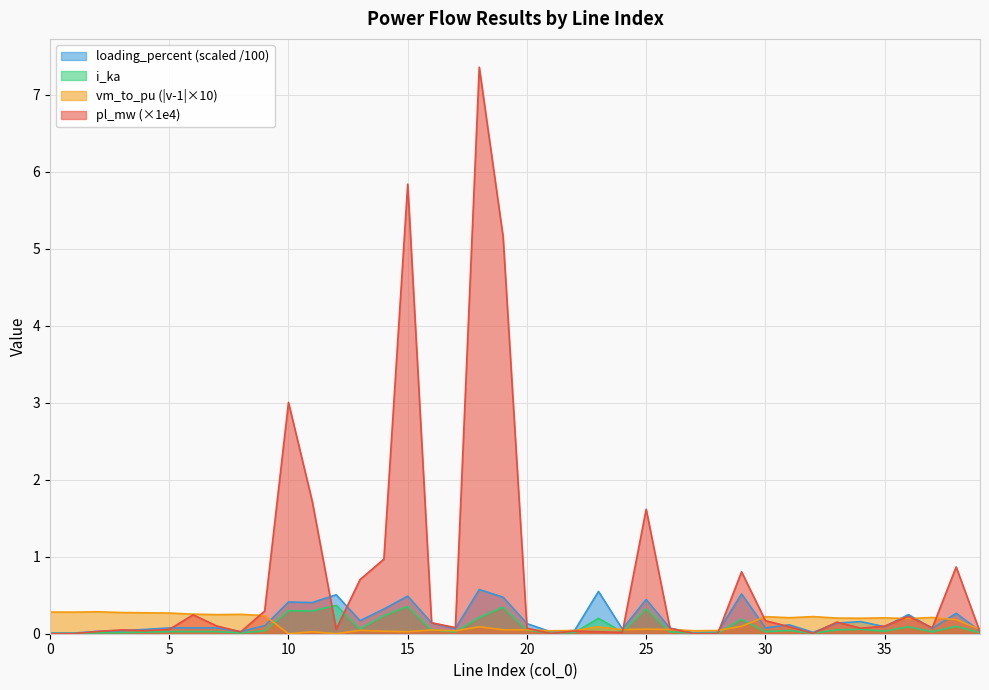

Reading left to right, list all the values displayed in this chart.

pl_mw: 0.0	0.0	0.0	0.0	0.0	0.1	0.2	0.1	0.0	0.3	3.0	1.7	0.1	0.7	1.0	5.8	0.1	0.1	7.4	5.2	0.1	0.0	0.0	0.0	0.0	1.6	0.1	0.0	0.0	0.8	0.2	0.1	0.0	0.2	0.1	0.1	0.2	0.1	0.9	0.0
i_ka: 0.0	0.0	0.0	0.0	0.0	0.0	0.0	0.0	0.0	0.0	0.3	0.3	0.4	0.1	0.2	0.4	0.1	0.0	0.2	0.3	0.0	0.0	0.0	0.2	0.0	0.3	0.0	0.0	0.0	0.2	0.0	0.0	0.0	0.1	0.1	0.0	0.1	0.0	0.1	0.0
loading_percent: 0.0	0.0	0.0	0.0	0.1	0.1	0.1	0.1	0.0	0.1	0.4	0.4	0.5	0.2	0.3	0.5	0.1	0.1	0.6	0.5	0.1	0.0	0.0	0.5	0.1	0.4	0.1	0.0	0.0	0.5	0.1	0.1	0.0	0.1	0.2	0.1	0.2	0.1	0.3	0.0
vm_to_pu: 0.3	0.3	0.3	0.3	0.3	0.3	0.3	0.2	0.3	0.2	0.0	0.0	0.0	0.0	0.0	0.0	0.0	0.0	0.1	0.1	0.1	0.0	0.0	0.1	0.1	0.1	0.1	0.0	0.0	0.1	0.2	0.2	0.2	0.2	0.2	0.2	0.2	0.2	0.2	0.1